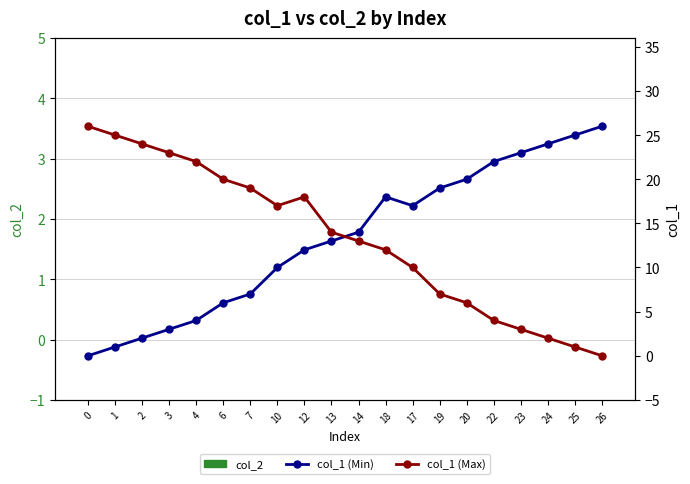

Reading left to right, transcribe all the data shown in this chart.

col_2: 0	0	0	0	0	0	0	0	0	0	0	0	0	0	0	0	0	0	0	0
col_1 (Min): 0	1	2	3	4	6	7	10	12	13	14	18	17	19	20	22	23	24	25	26
col_1 (Max): 26	25	24	23	22	20	19	17	18	14	13	12	10	7	6	4	3	2	1	0